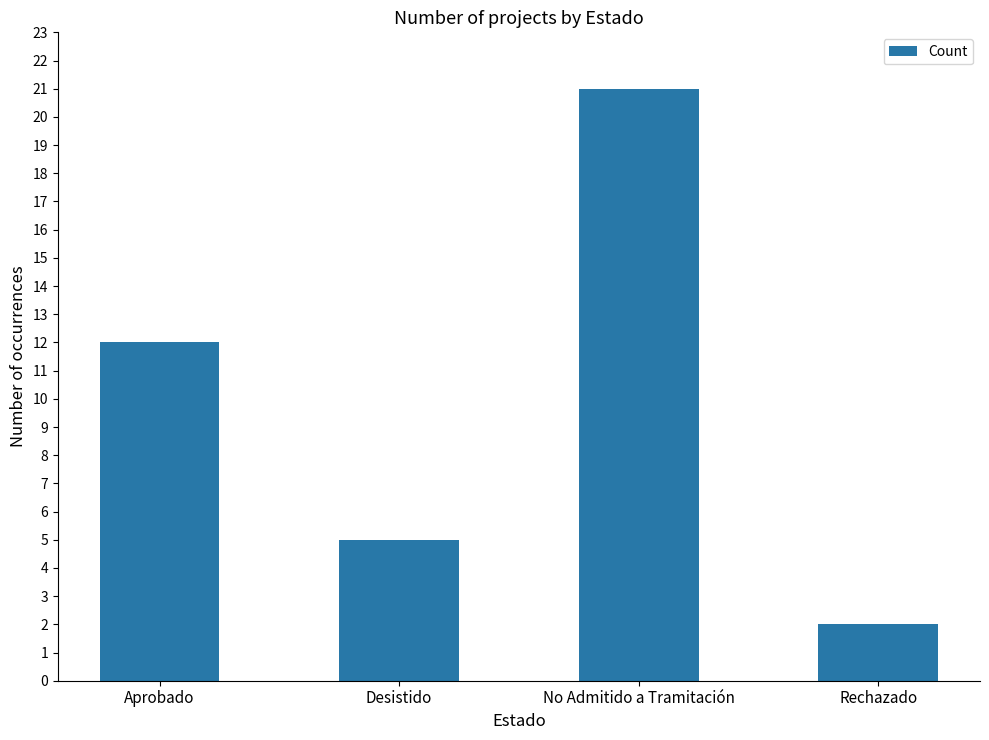

Reading left to right, extract all data points from this chart.

Aprobado=12	Desistido=5	No Admitido a Tramitación=21	Rechazado=2